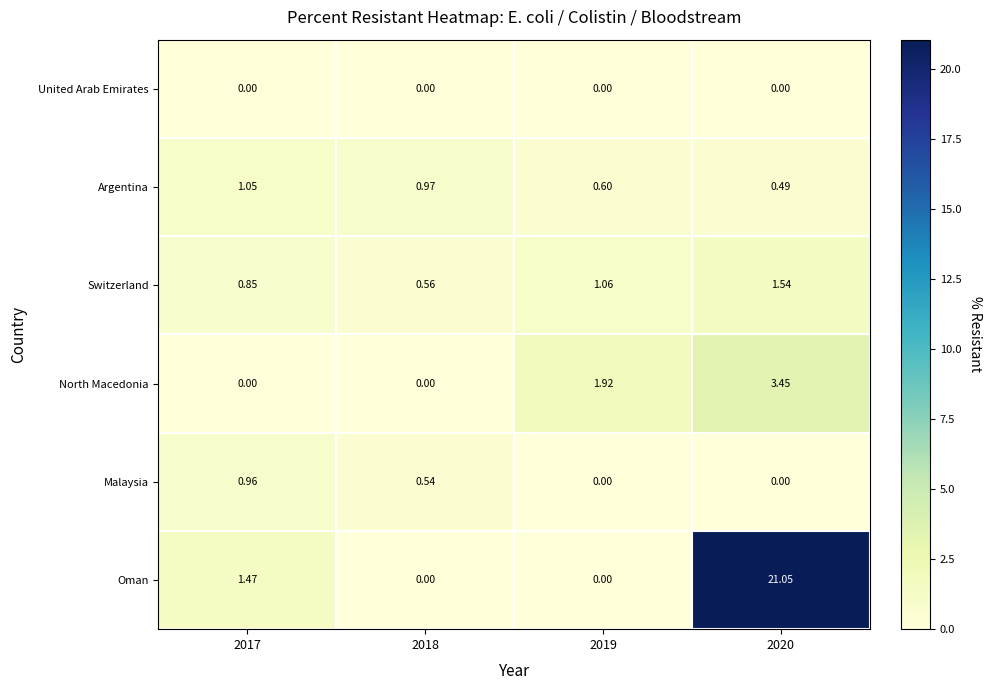

Which series has the largest range (max minus min)?

Oman